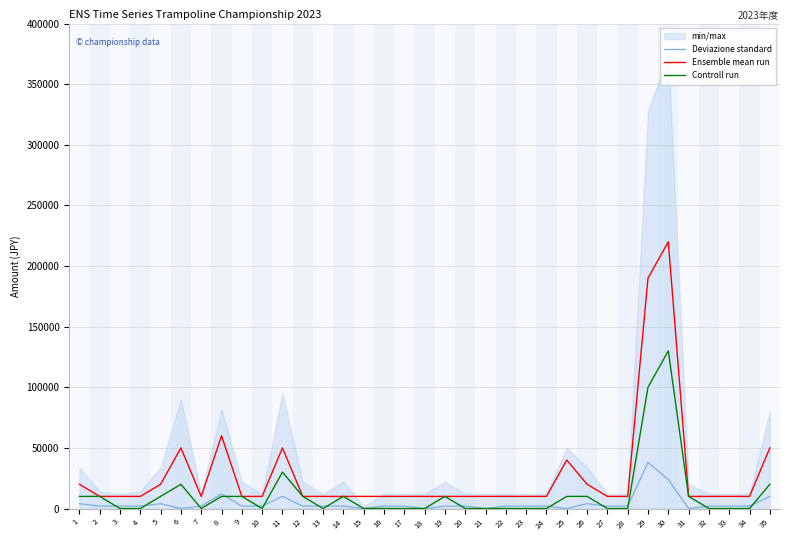

True or false: Ensemble mean run and Controll run intersect in this chart.

False